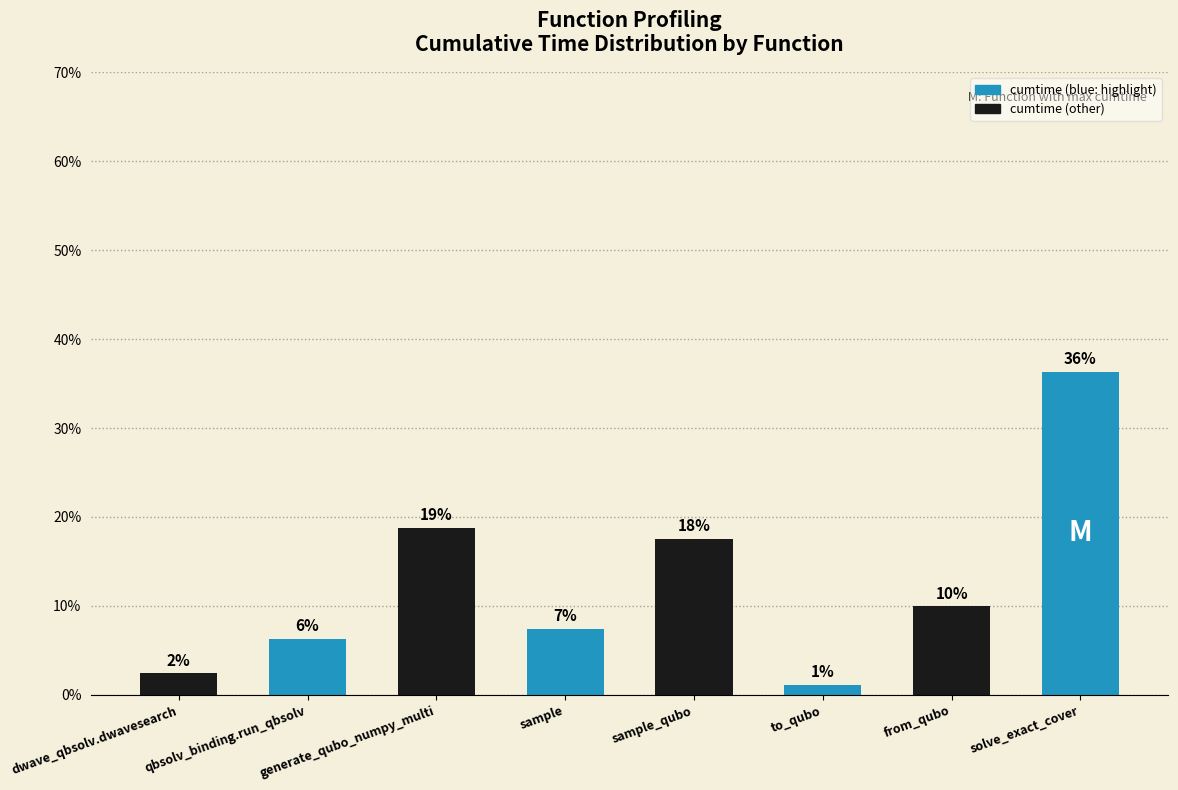

Are the bars horizontal?

No